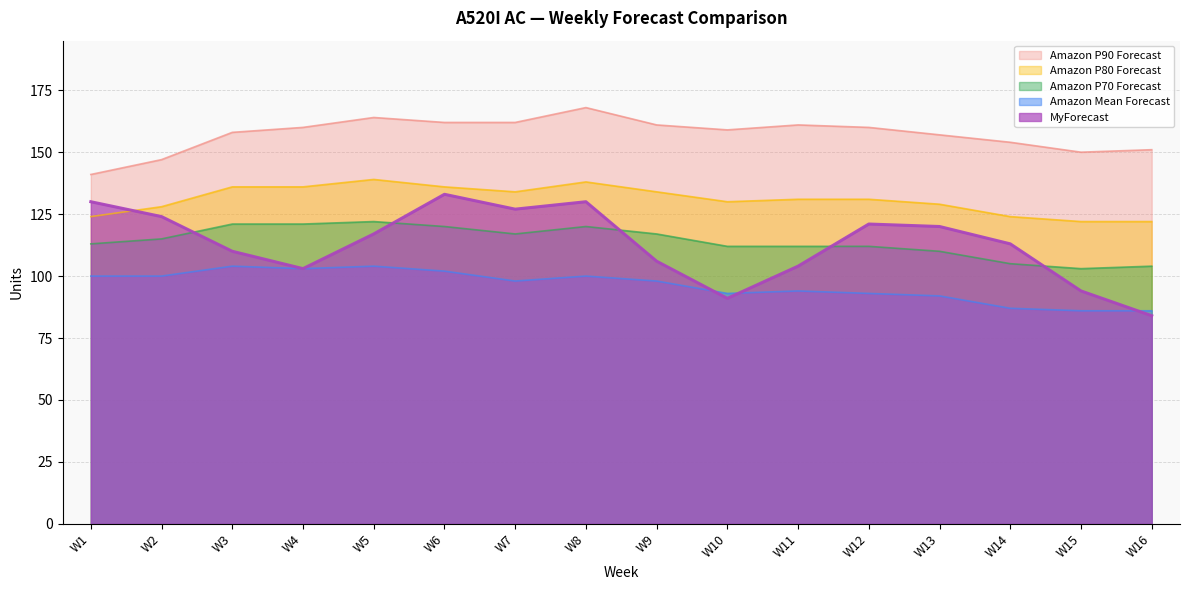

What is the difference between the maximum and minimum values in the Amazon Mean Forecast series?

18